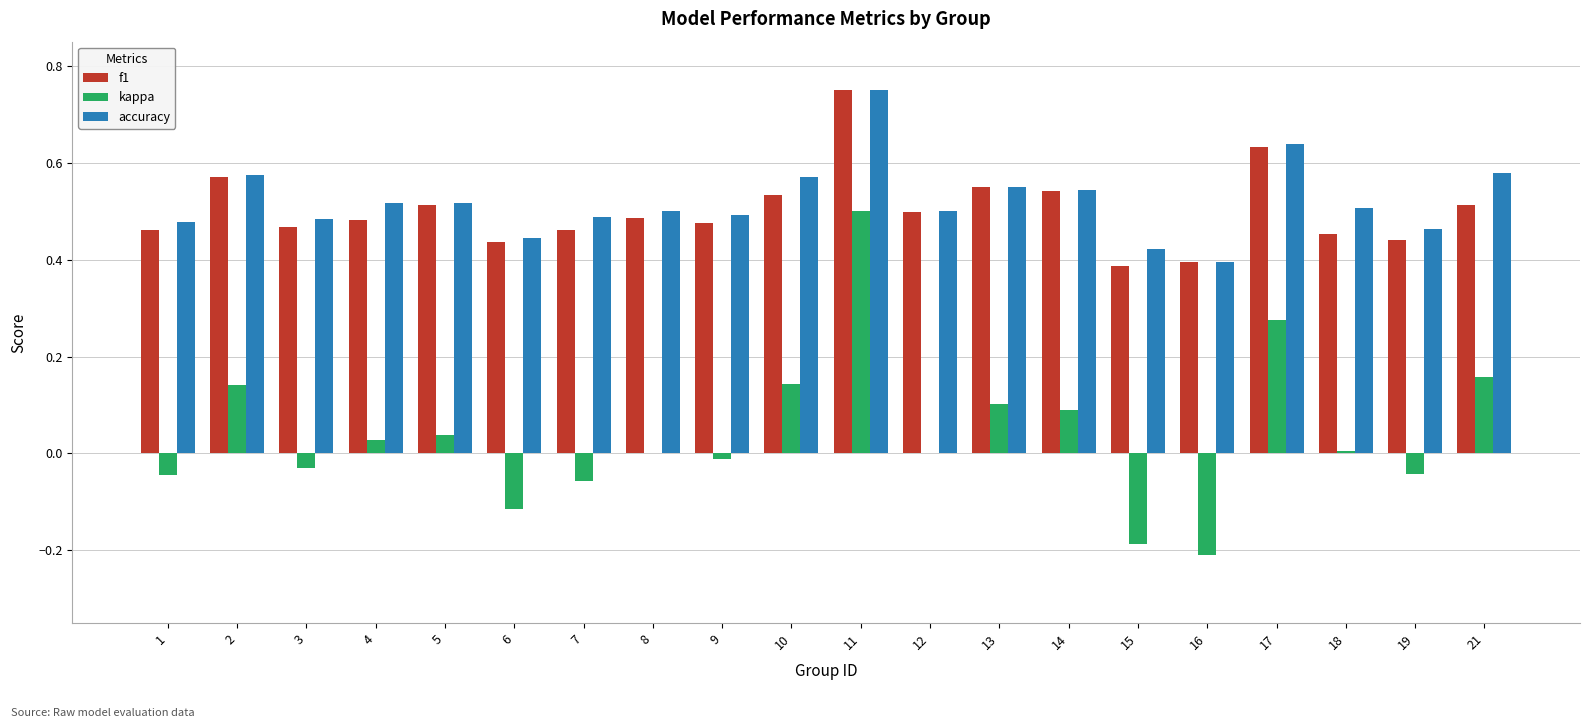

What is the total value across all series at 21?

1.2